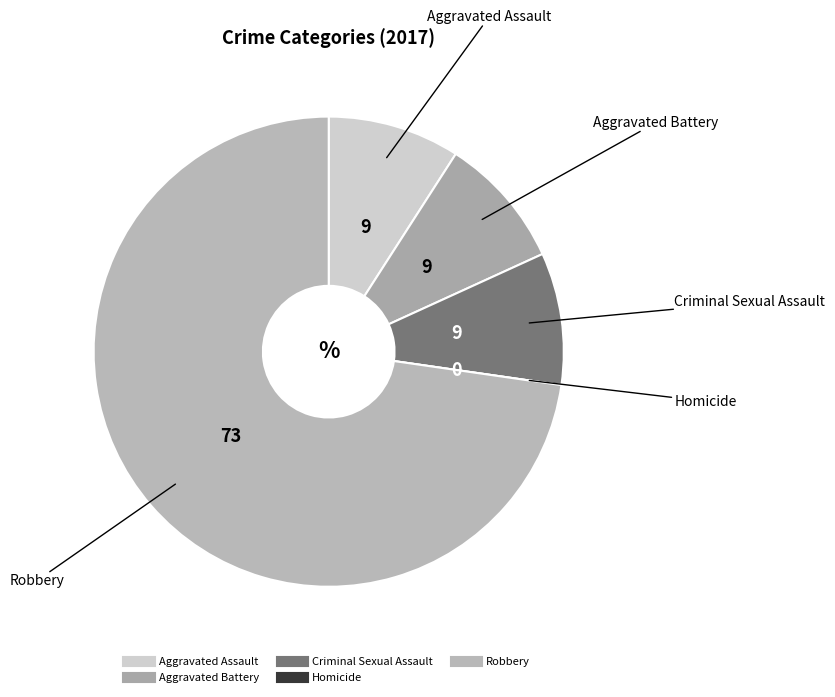

The Criminal Sexual Assault slice represents 9% of the pie. True or false?

True